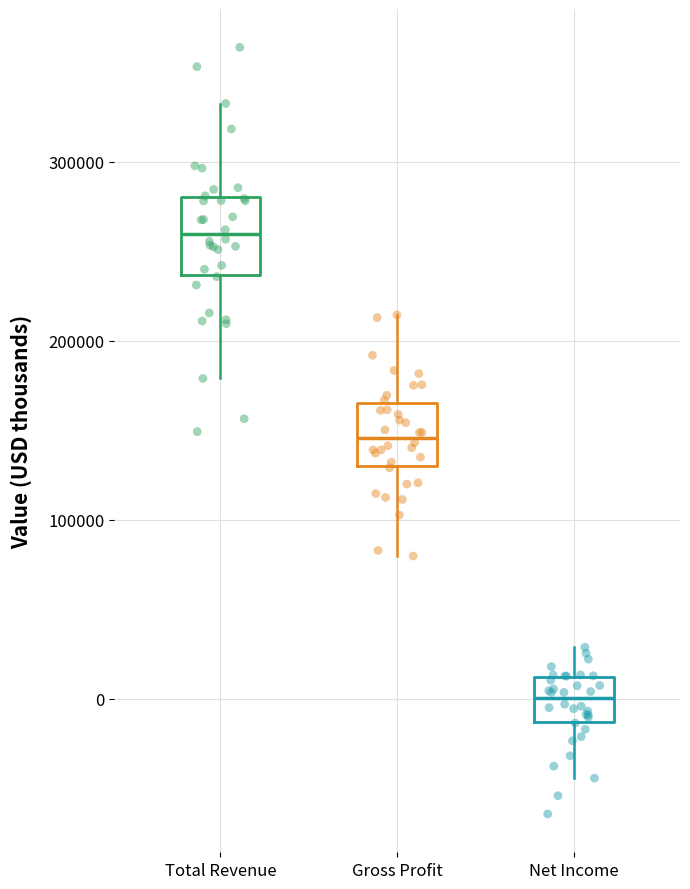

Reading left to right, read every box against the y-axis: the position of its median line, the range the box covers, and the ends of its whiskers. The values are not printed on the chart, so give them approximately, as read against the axis.

Total Revenue: median 260000, box 240000 to 280000, whiskers 180000 to 330000
Gross Profit: median 150000, box 130000 to 170000, whiskers 80000 to 210000
Net Income: median 0, box -10000 to 10000, whiskers -40000 to 30000